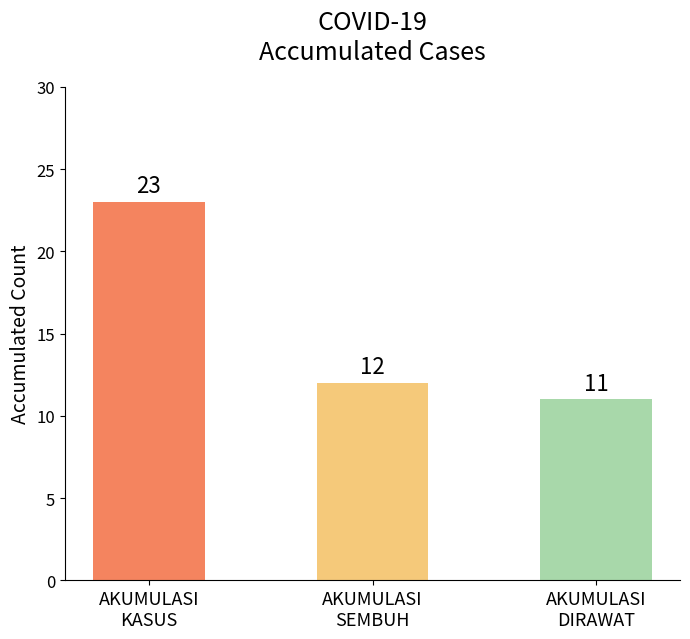

What is the value of the 3rd bar from the left?

11